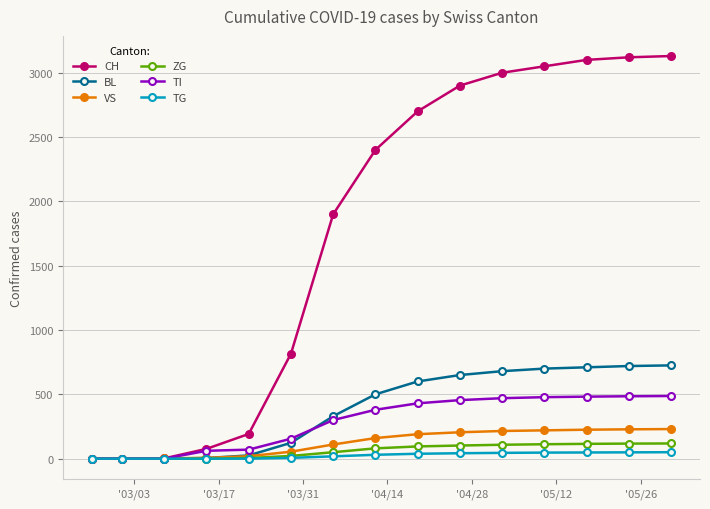

Which series has the widest spread of values?

CH